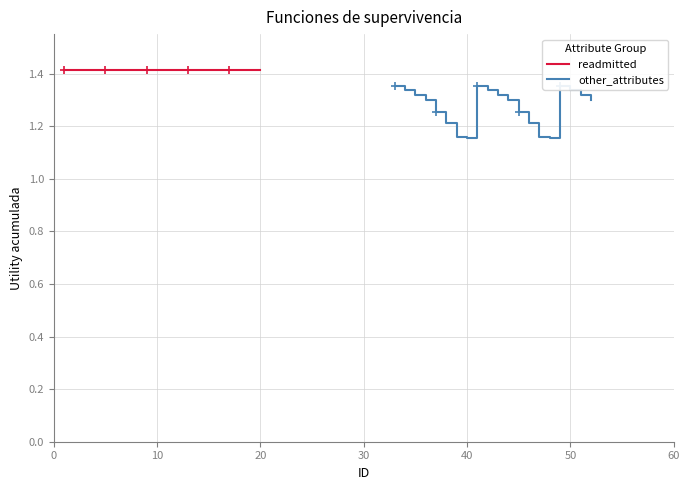

Rank the series by their maximum value, from lowest to highest.

other_attributes, readmitted